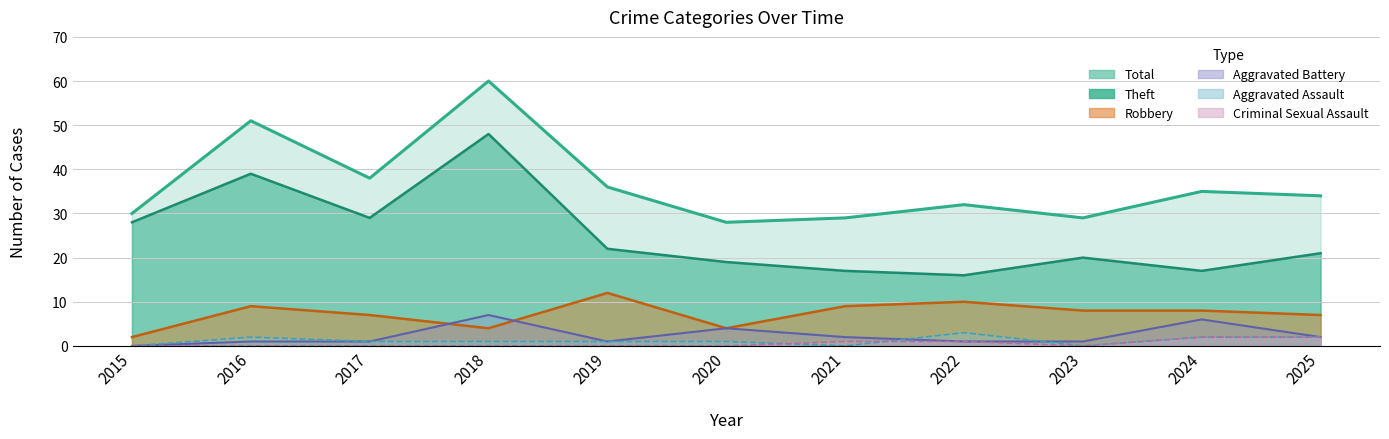

What is the greatest value displayed?

60